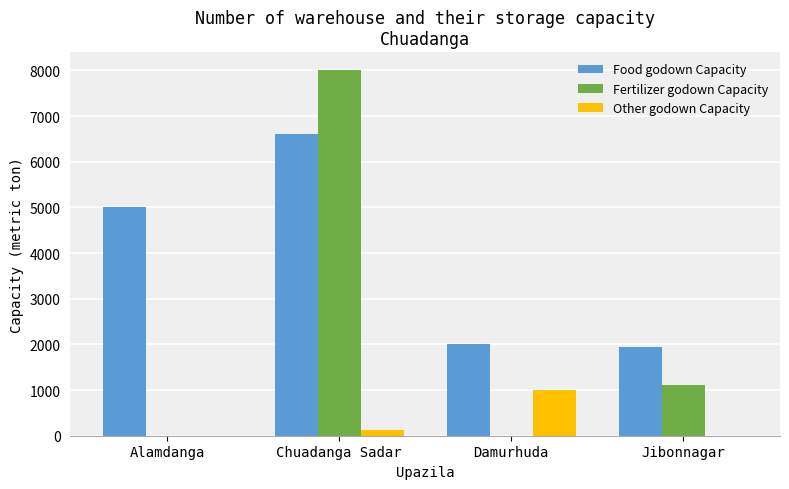

What is the total value across all series at Jibonnagar?

3050